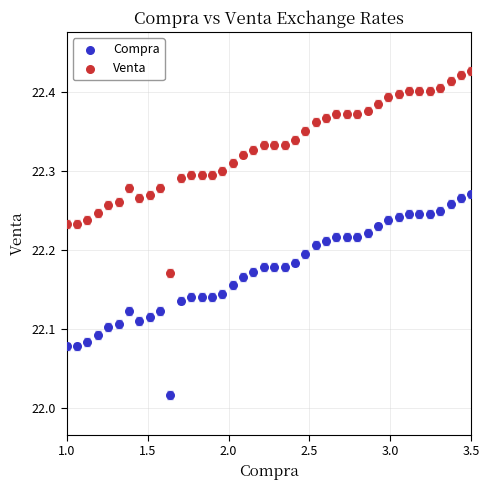

Which series contains the highest Y value?

Venta